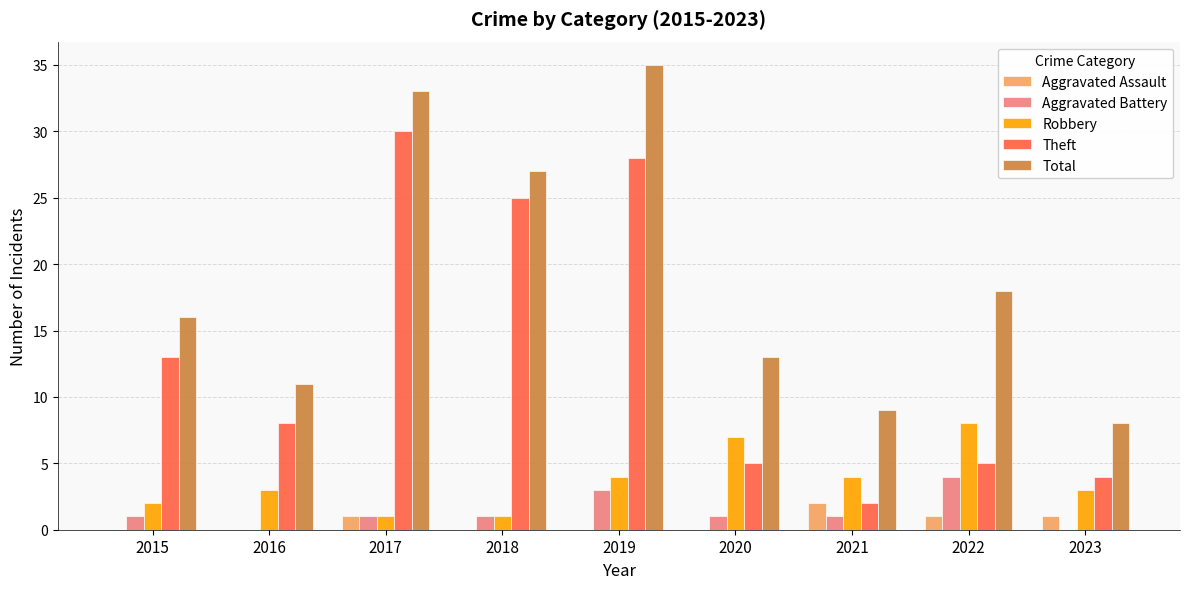

What is the sum of all Total values?

170